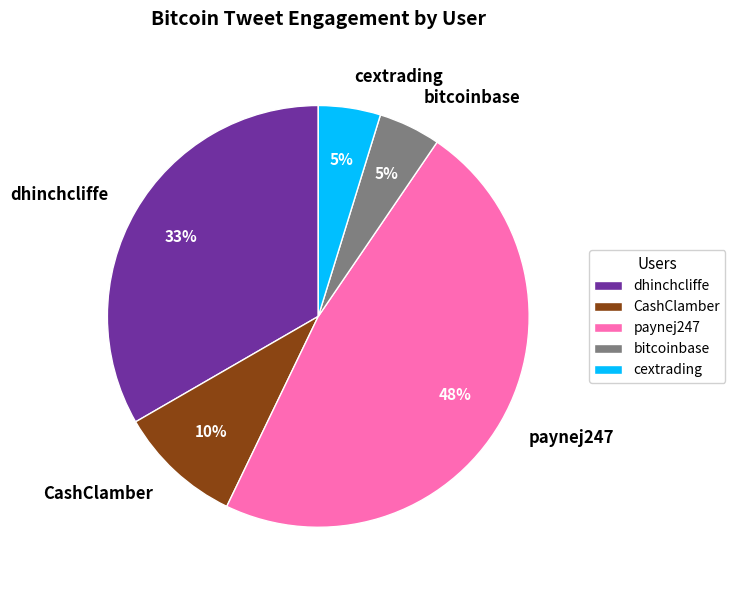

Is there any slice that represents more than half of the pie?

No